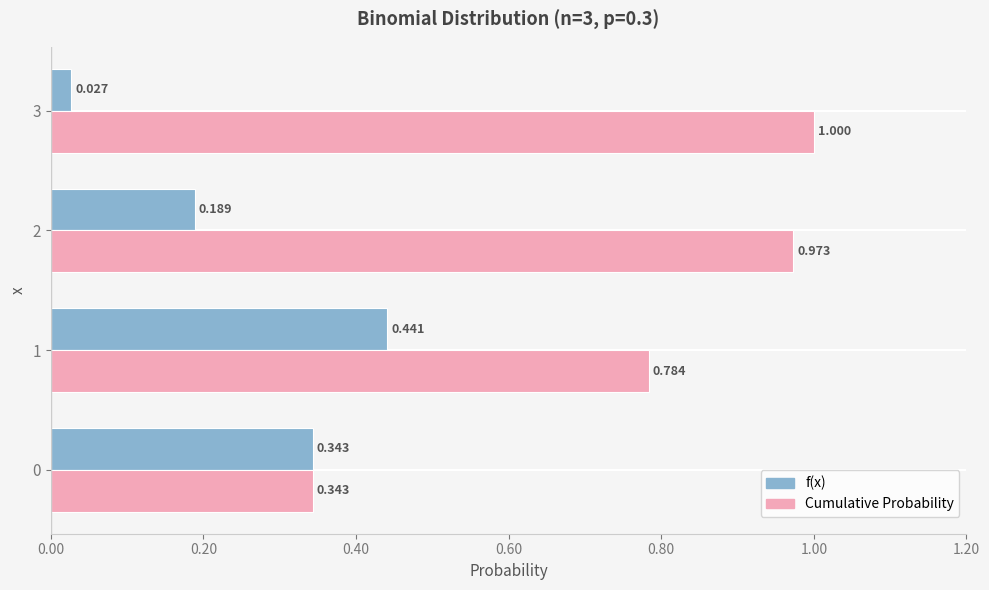

Rank the series by their average value, from lowest to highest.

f(x), Cumulative Probability